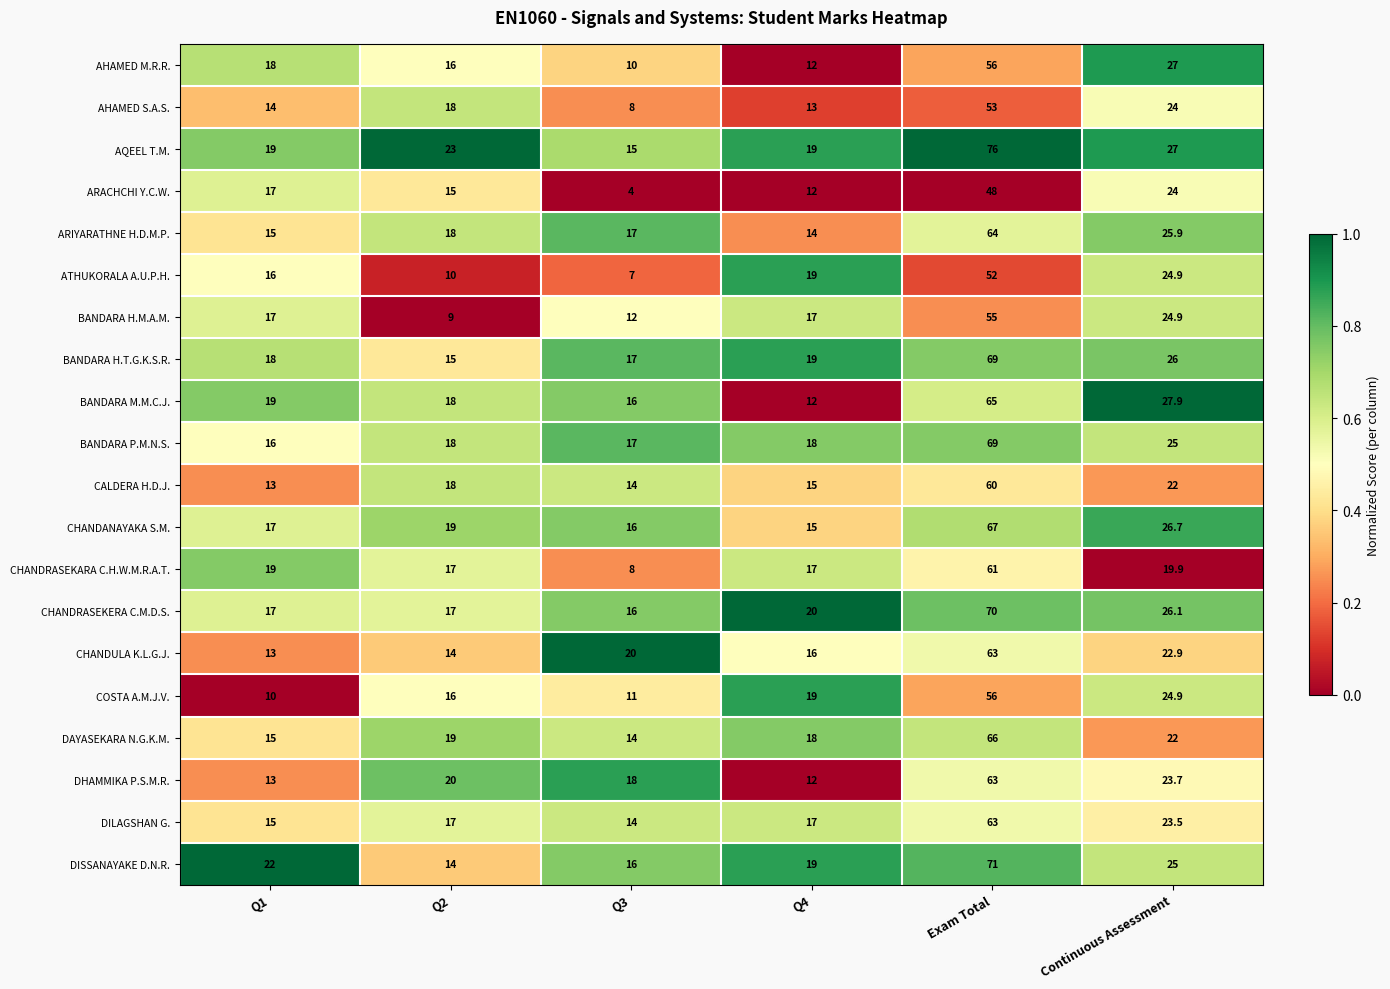

What is the minimum value for COSTA A.M.J.V.?

10.0